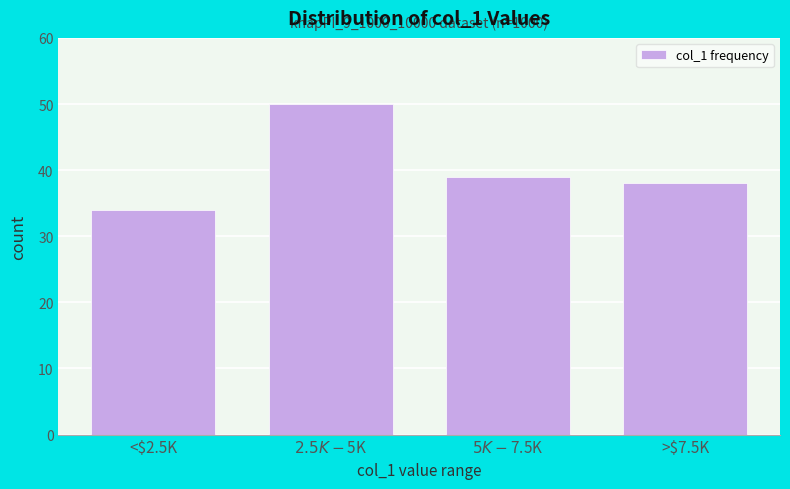

Reading left to right, what are all the values shown in this chart?

34	50	39	38